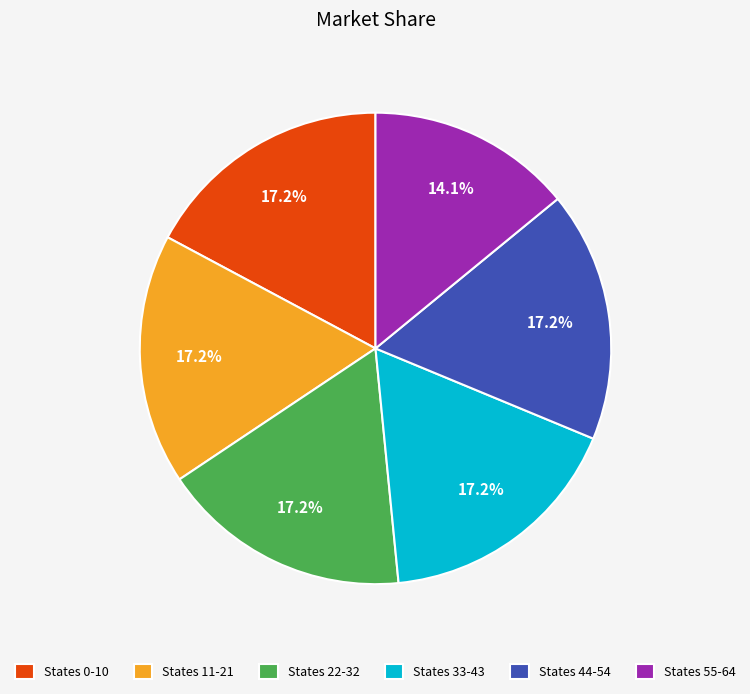

Does any single category account for the majority?

No